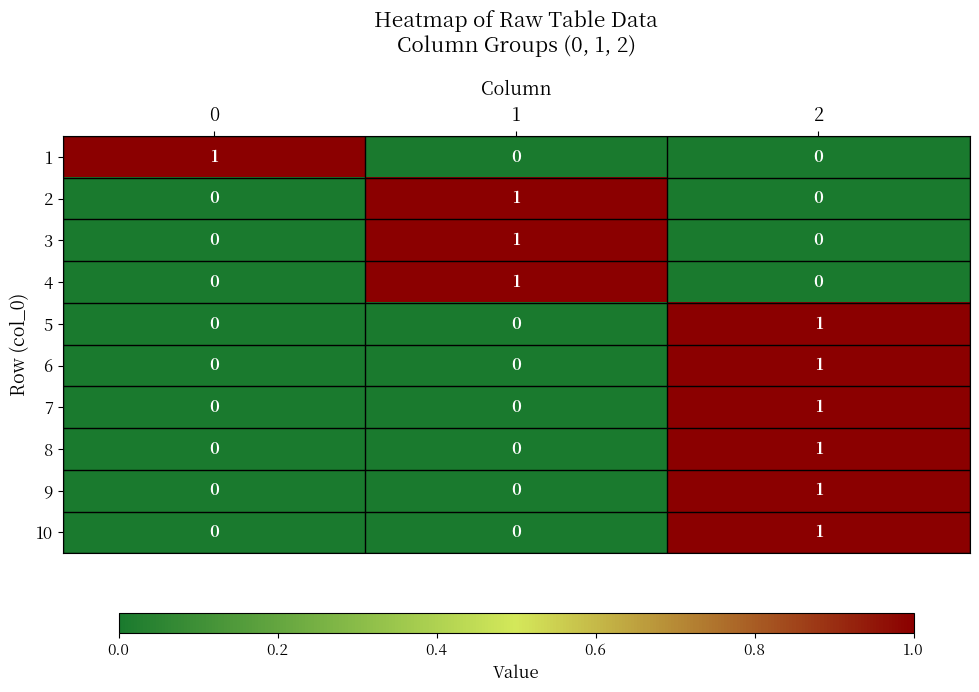

At how many categories does at least one series exceed 0?

3